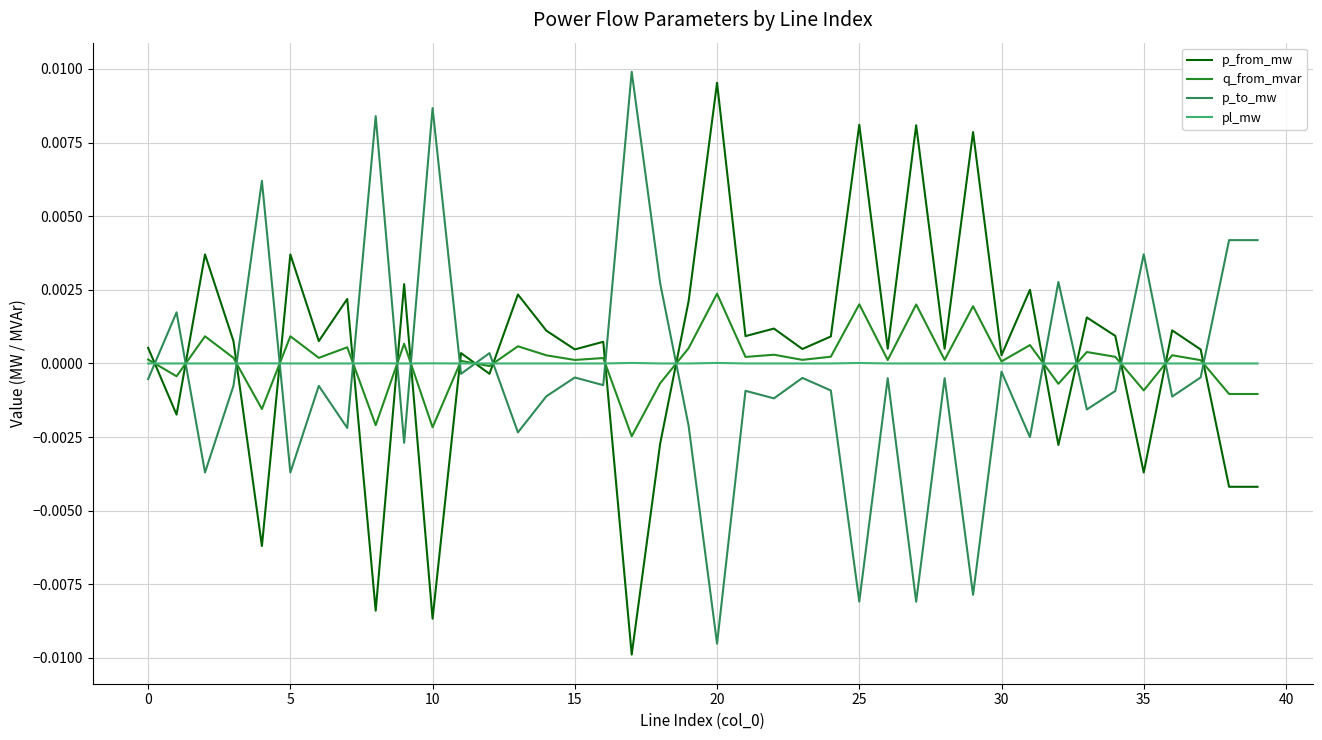

True or false: pl_mw and p_to_mw cross at least once.

True